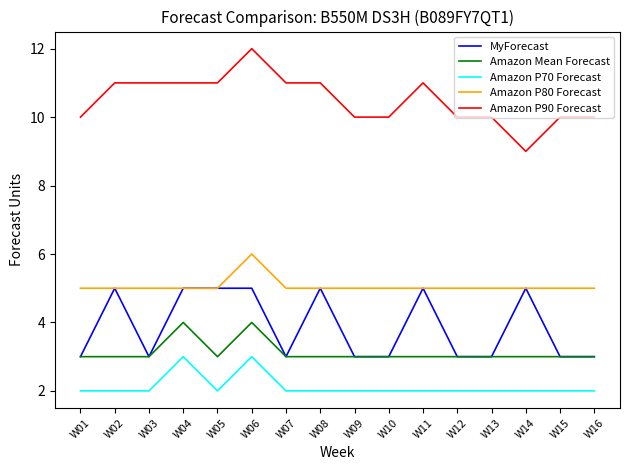

True or false: Amazon Mean Forecast has a value of 4 at W11.

False